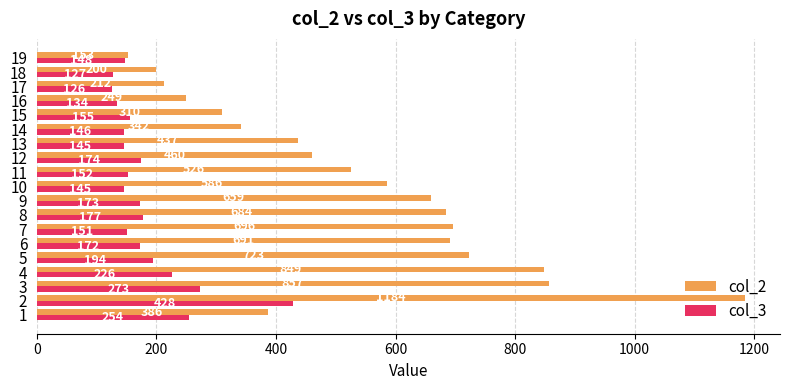

At which category is the sum across all series the highest?

2